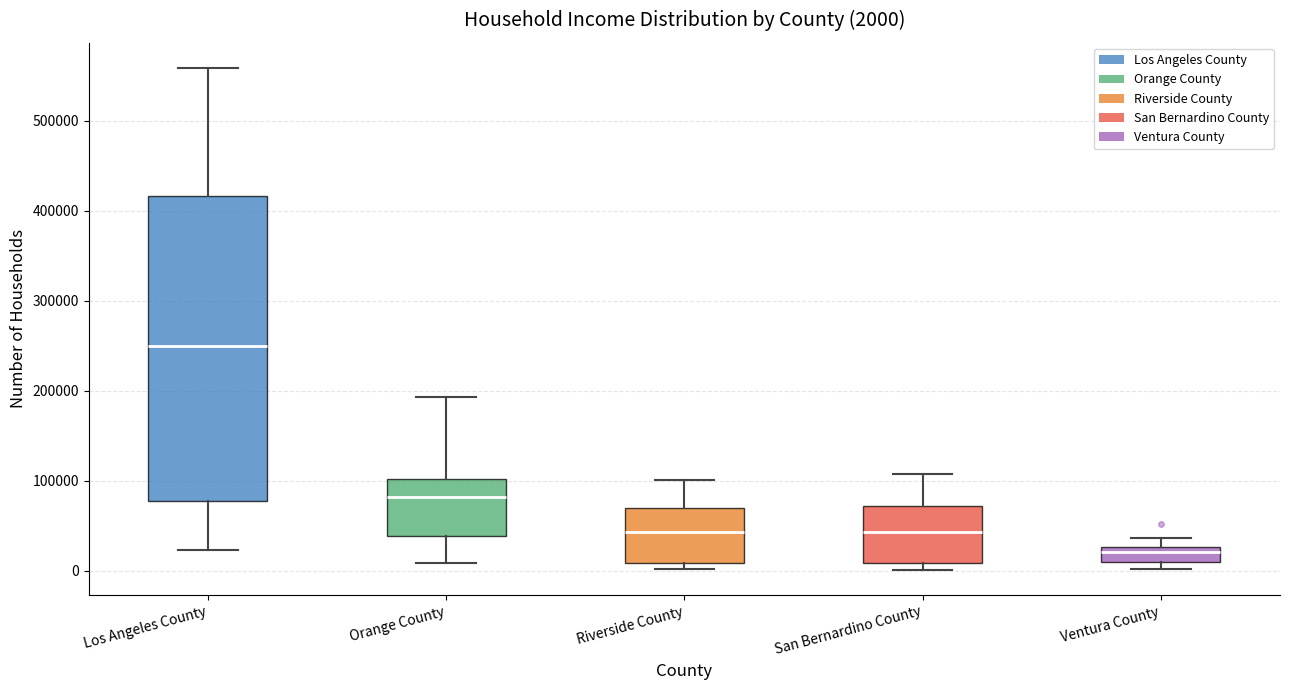

Which box's median line is the highest?

Los Angeles County